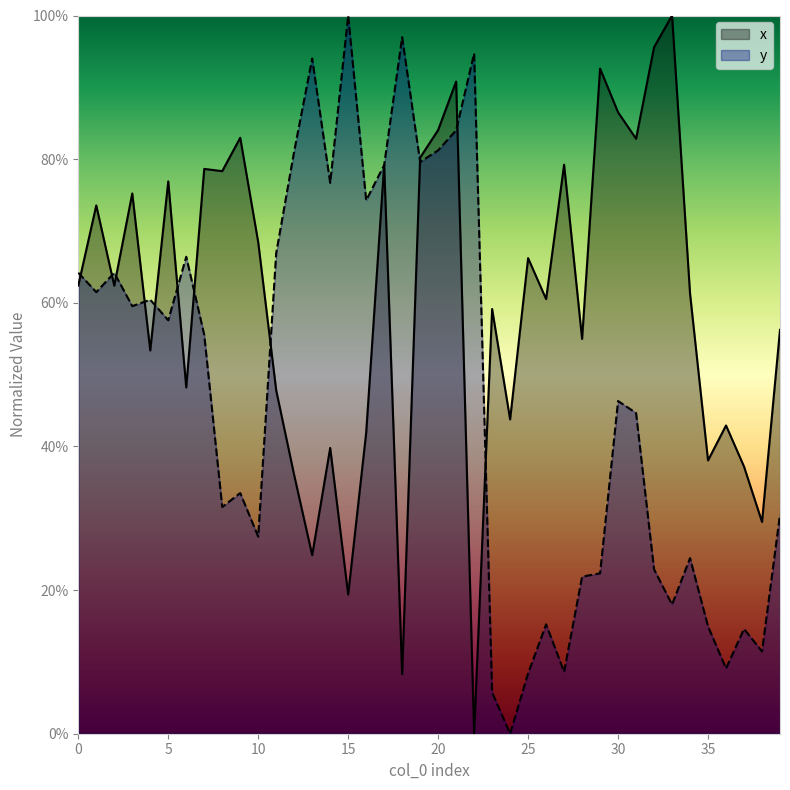

What is the difference between the maximum and minimum values in the x series?

1.0